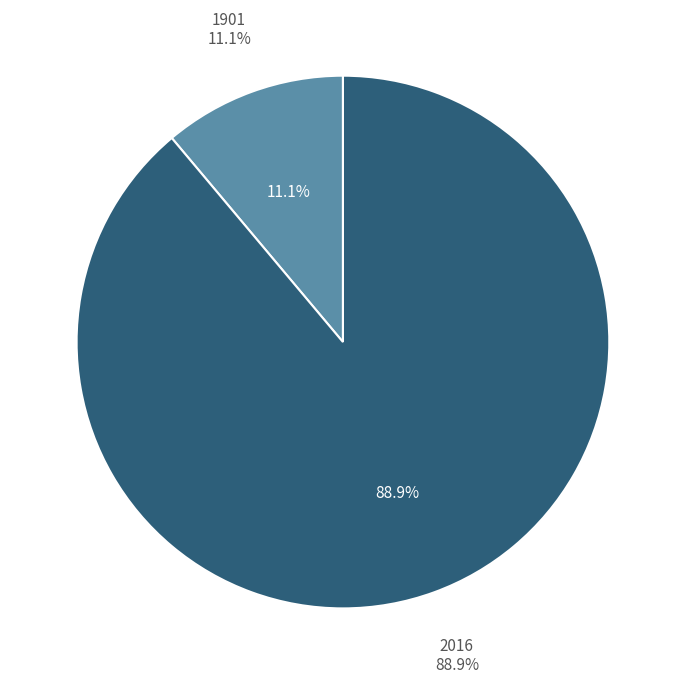

Is it true that 2016 is 77% of the pie?

False